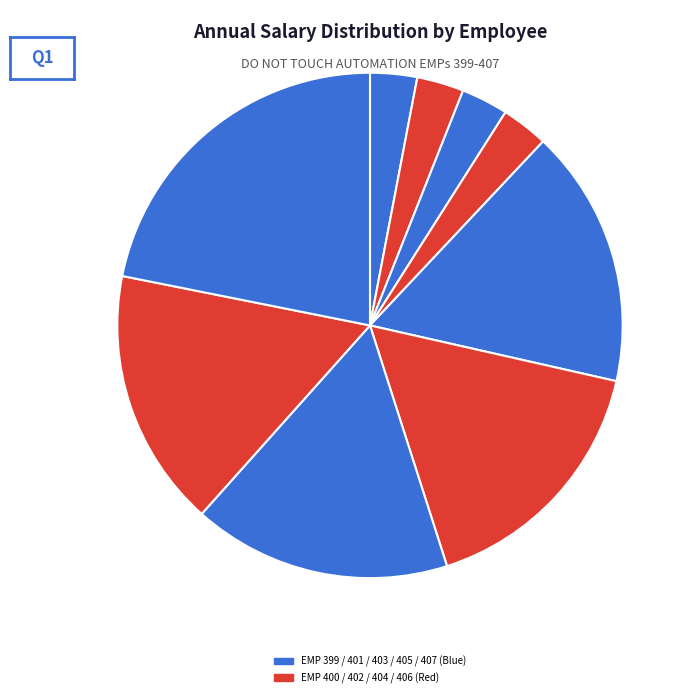

Count the number of slices in the pie.

9